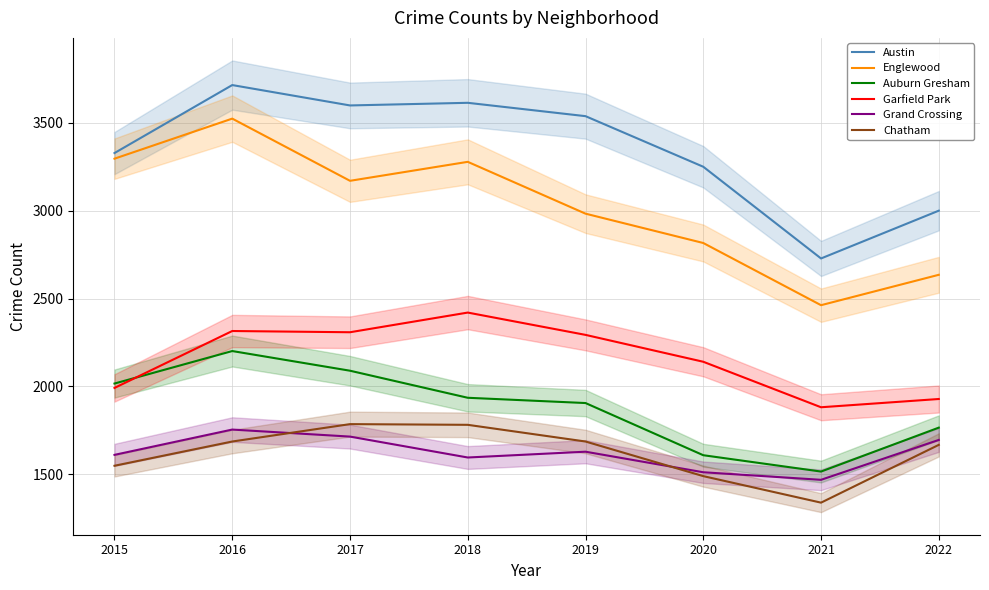

What are all the series names shown in the legend?

Austin, Englewood, Auburn Gresham, Garfield Park, Grand Crossing, Chatham